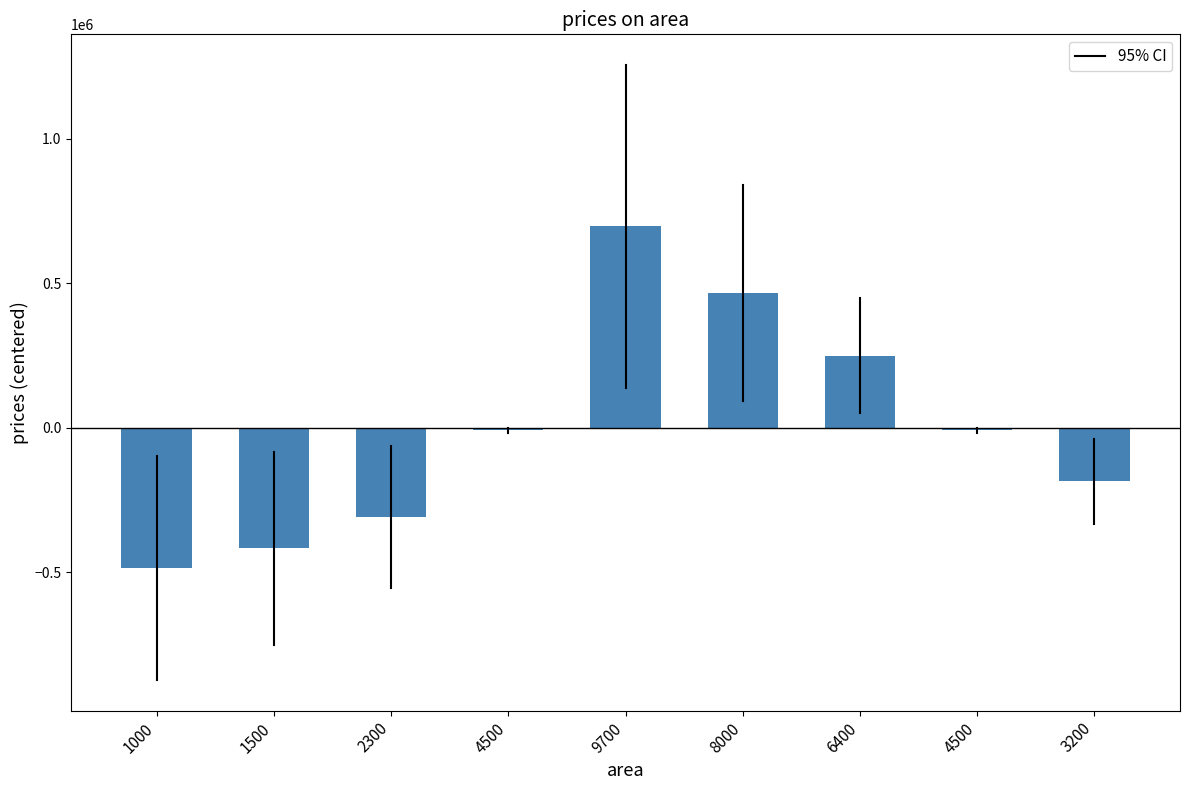

Reading right to left, what are all the values shown in this chart?

3200=-185576.5	4500=-9052.5	6400=248944.1	8000=466204.3	9700=697043.4	4500=-9052.5	2300=-307785.4	1500=-416415.5	1000=-484309.4